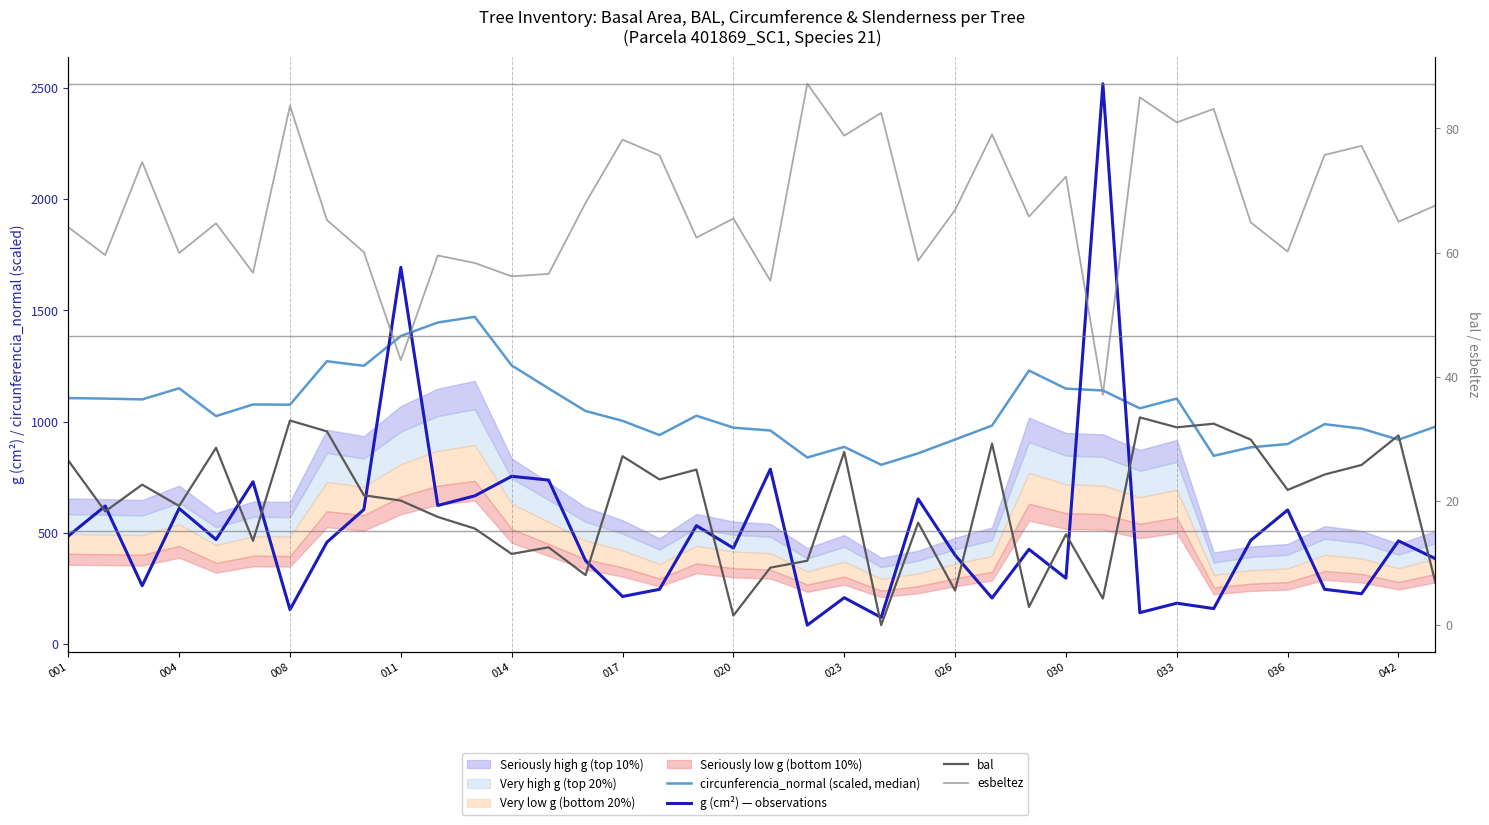

List the series in order of their peak value, lowest first.

bal, esbeltez, circunferencia_normal (scaled, median), g (cm²) — observations